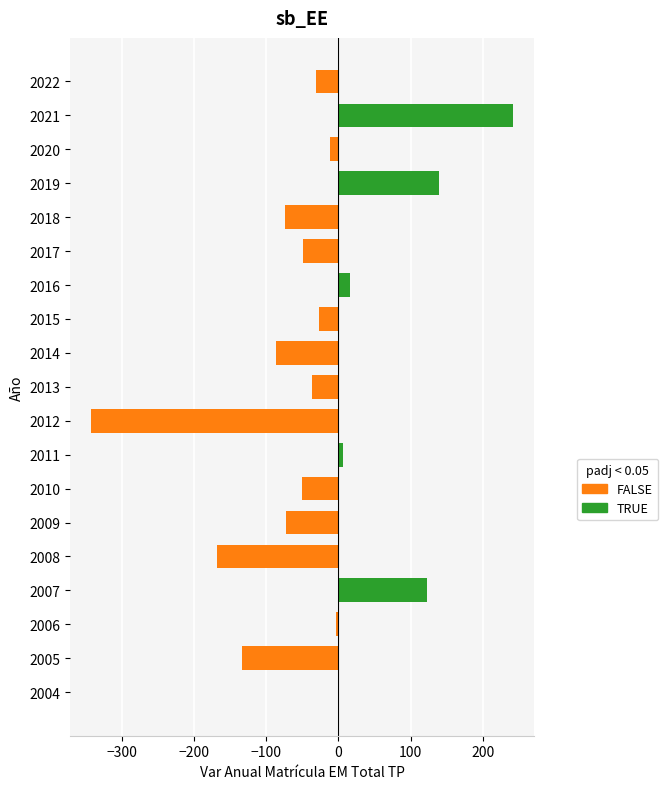

What is the difference between the values at 2017 and 2019?

188